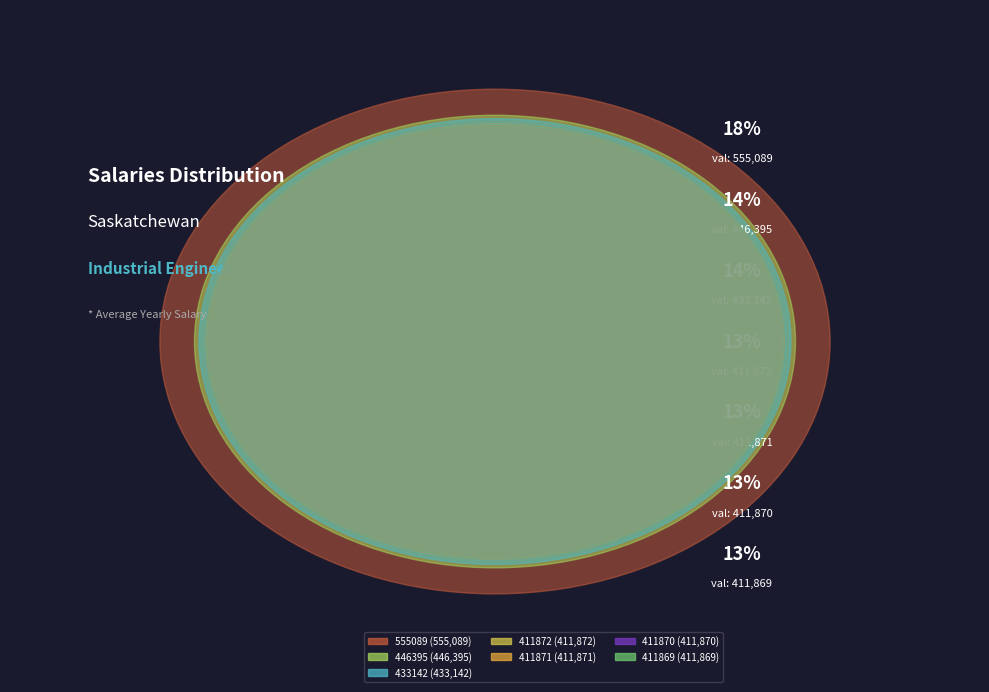

To the nearest percent, what is the average slice percentage?

14%